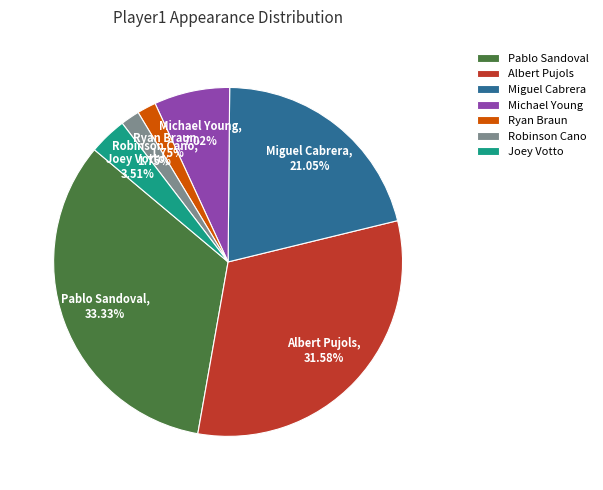

To the nearest percent, what percentage of the pie is Joey Votto?

4%